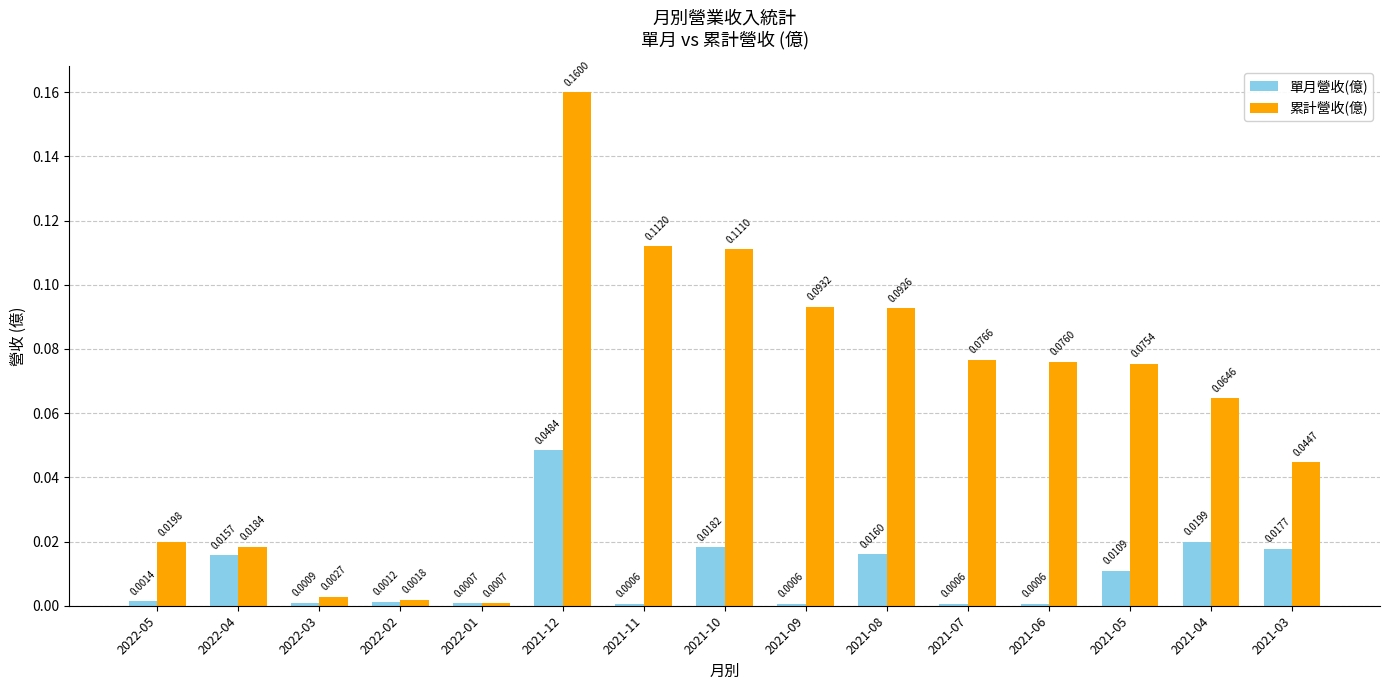

Which series has the largest total across all categories?

累計營收(億)